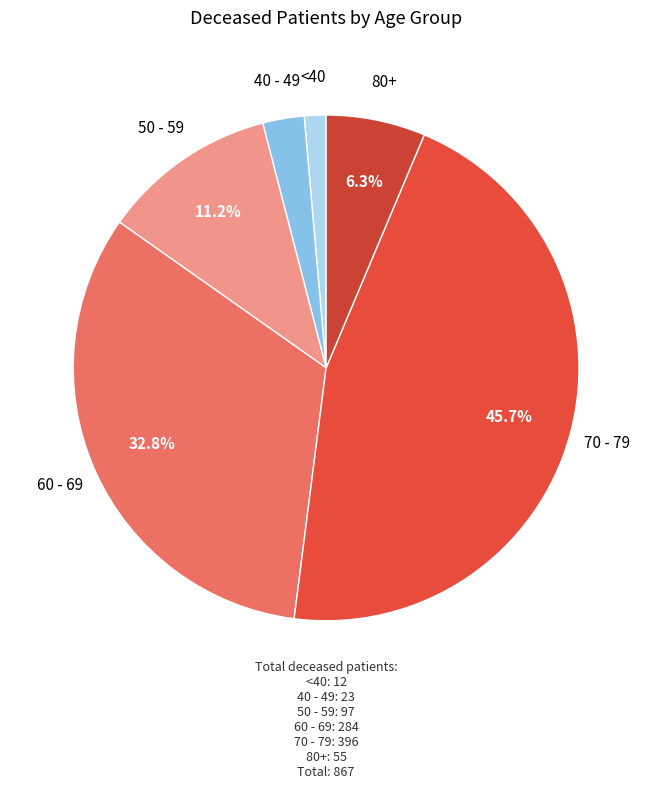

How many slices are in this pie chart?

6